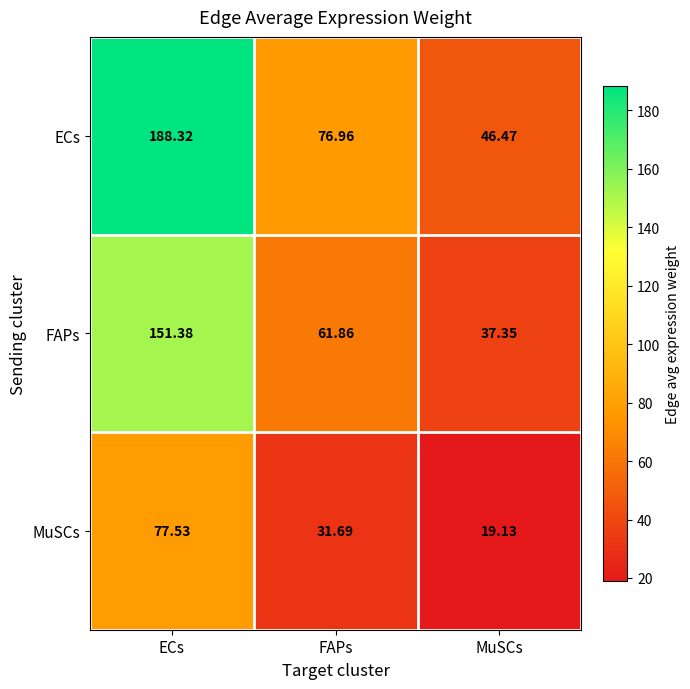

What is the total value across all series at MuSCs?

103.0